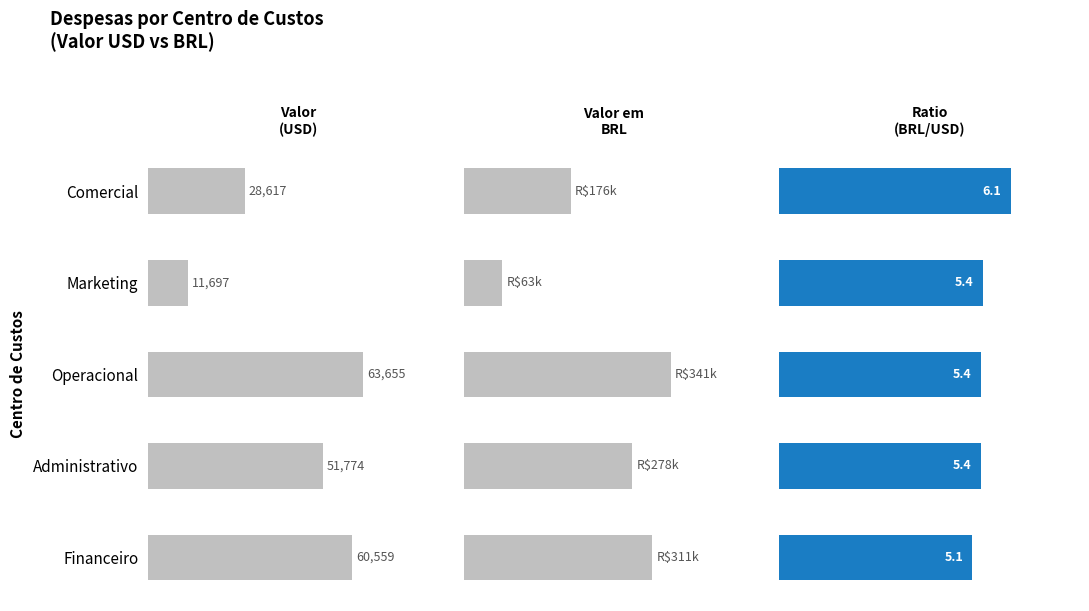

What is the difference between the maximum and minimum values in the Valor (USD) series?

51958.0